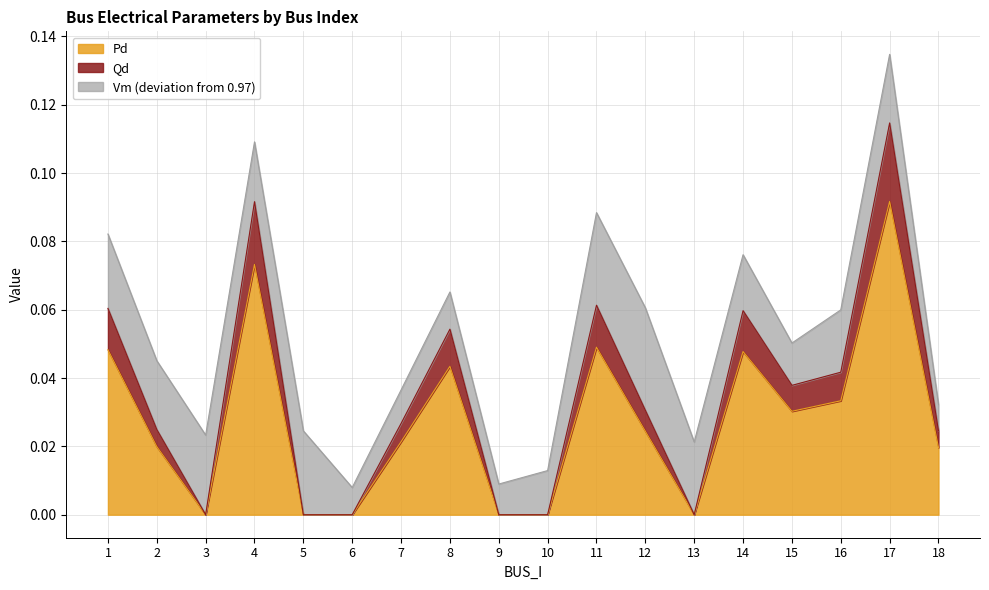

At which category is the sum across all series the highest?

17